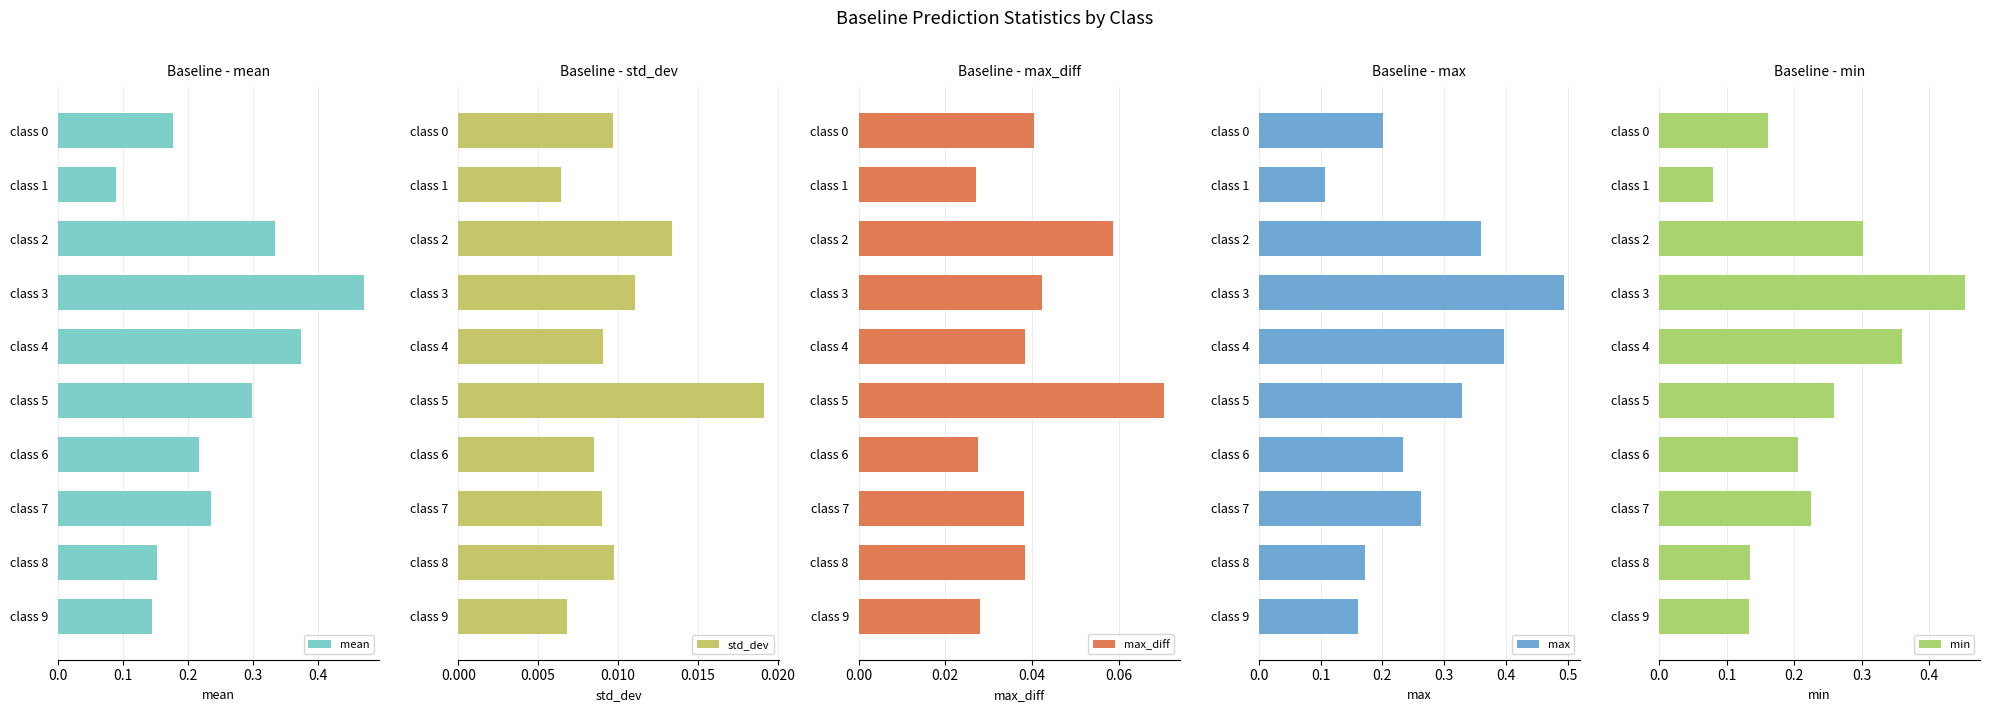

How many bars are there in total?

50